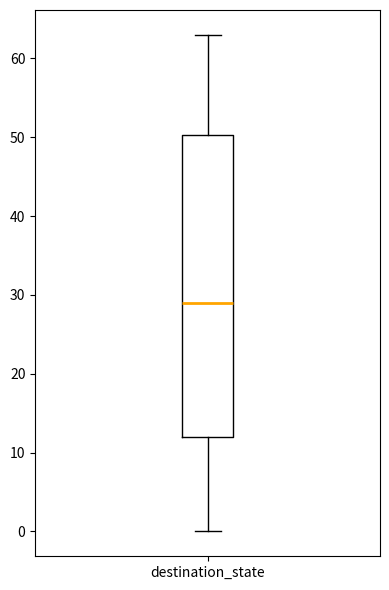

Transcribe this box plot: give where the median line is, the range the box spans, and where the two whiskers end, as read against the y-axis. The values are not printed on the chart, so give them approximately, as read against the axis.

median 29, box 12 to 50, whiskers 0 to 63